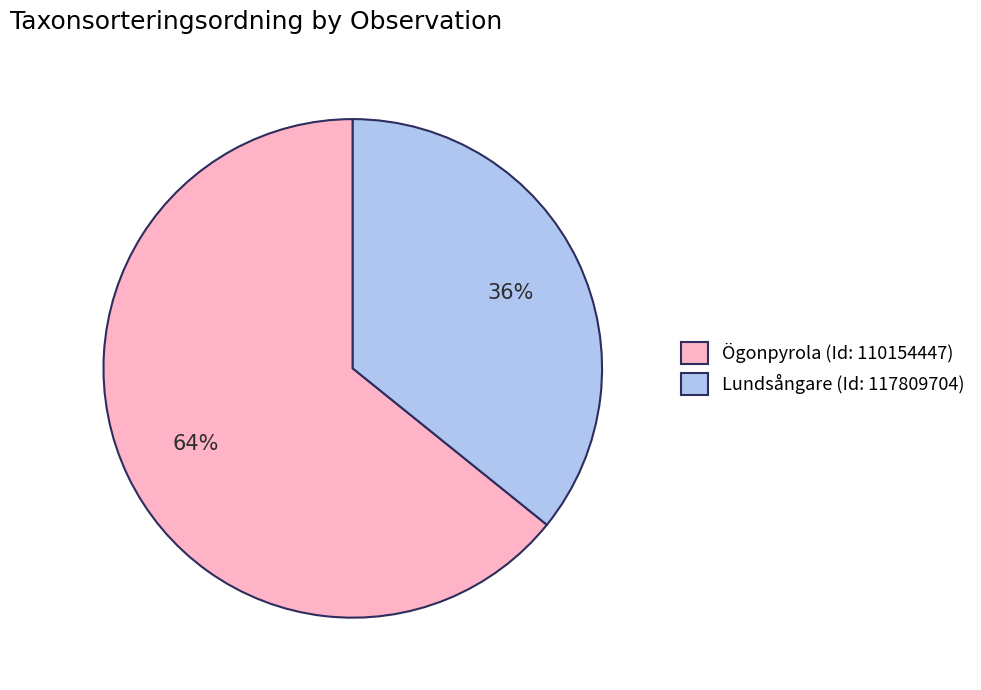

Which slice is the smallest?

Lundsångare (Id: 117809704)